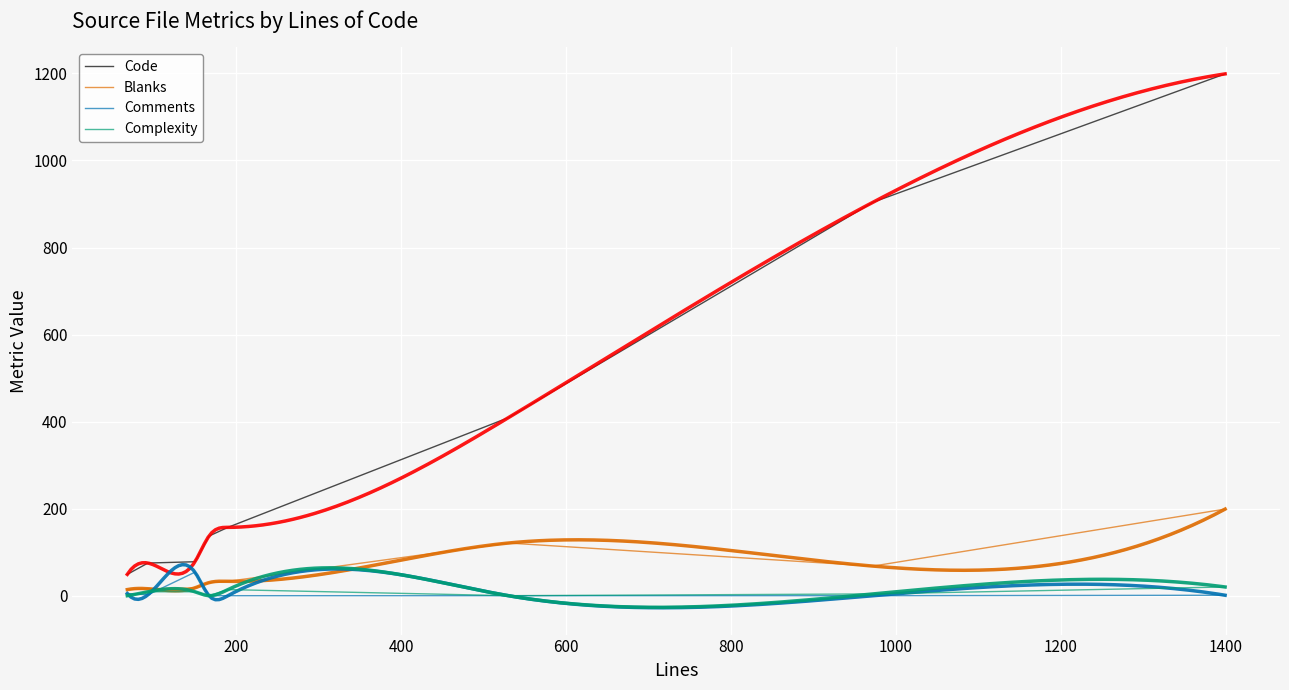

The Code series shows 116 at parser.rb. True or false?

False